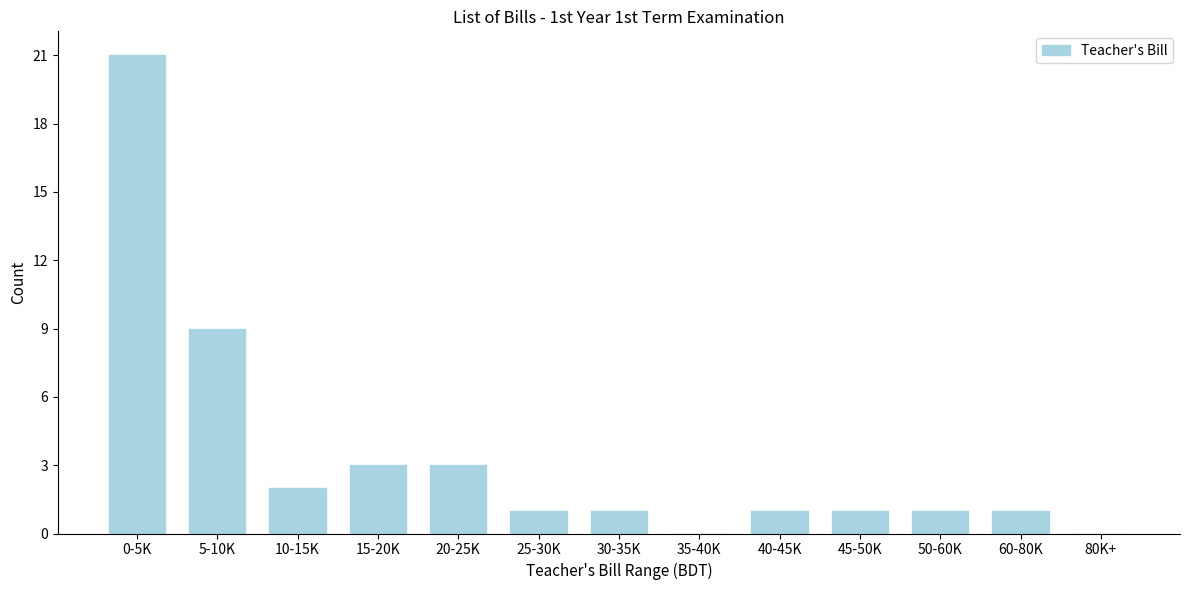

Reading right to left, what are all the values shown in this chart?

80K+=0	60-80K=1	50-60K=1	45-50K=1	40-45K=1	35-40K=0	30-35K=1	25-30K=1	20-25K=3	15-20K=3	10-15K=2	5-10K=9	0-5K=21